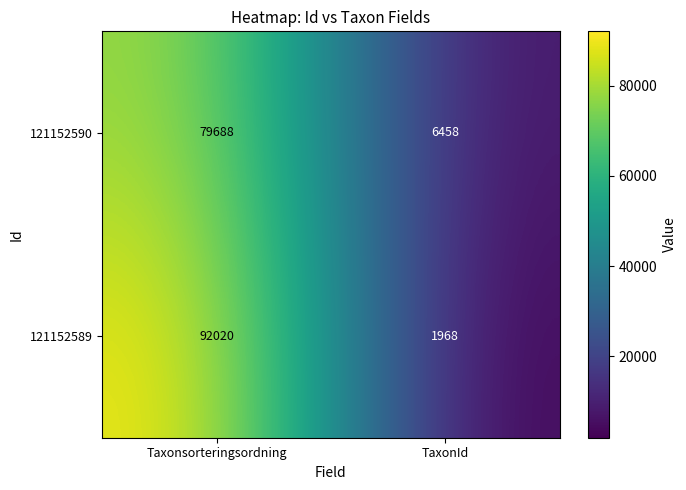

The 121152589 series shows 92020 at Taxonsorteringsordning. True or false?

True